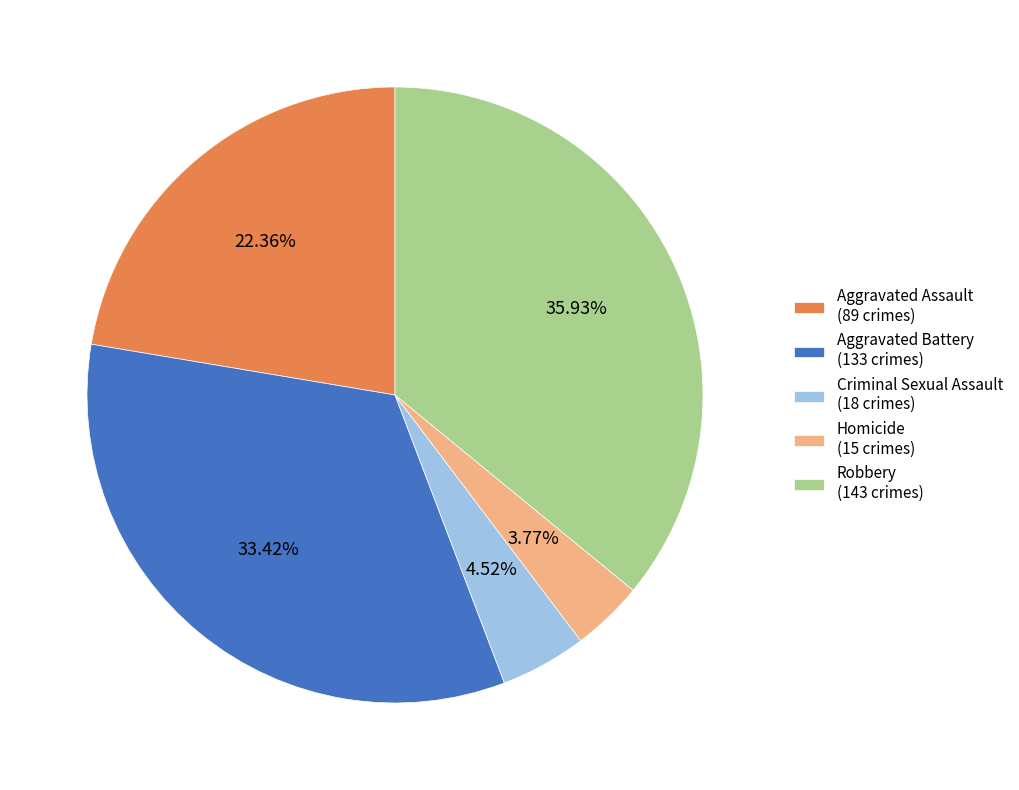

What is the largest slice in the pie chart?

Robbery